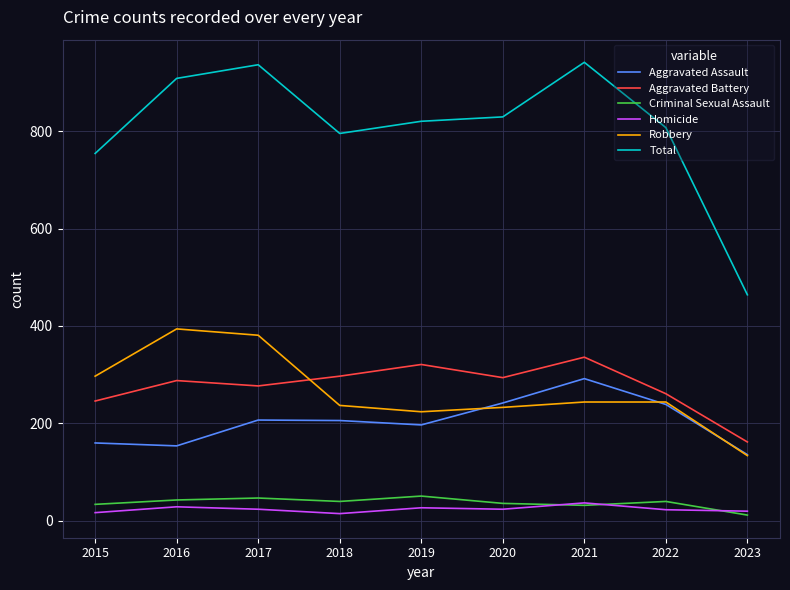

Is it true that Aggravated Battery equals 294 at 2020?

True